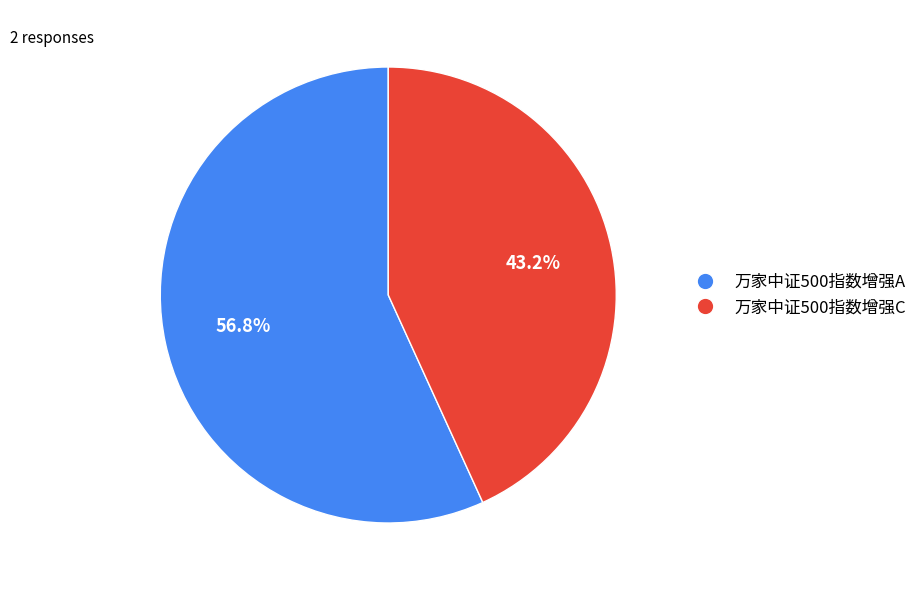

Is it true that 万家中证500指数增强C is 34% of the pie?

False